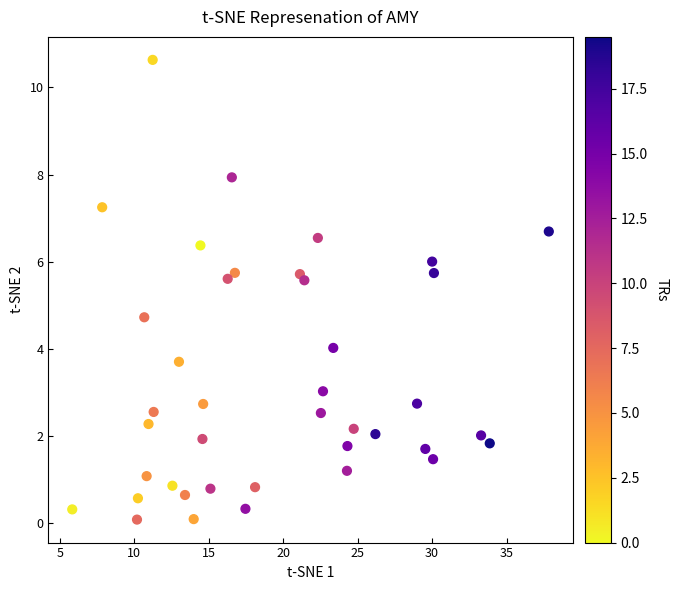

What Y value in the scatter plot is closest to 5?

4.7